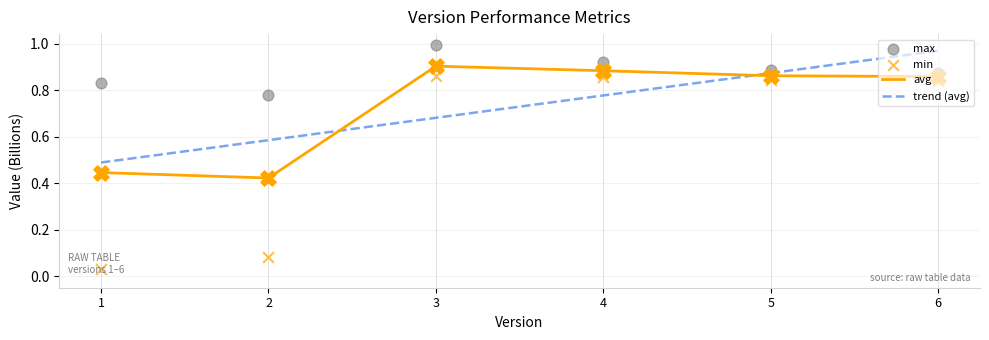

Which series has the largest total across all categories?

max